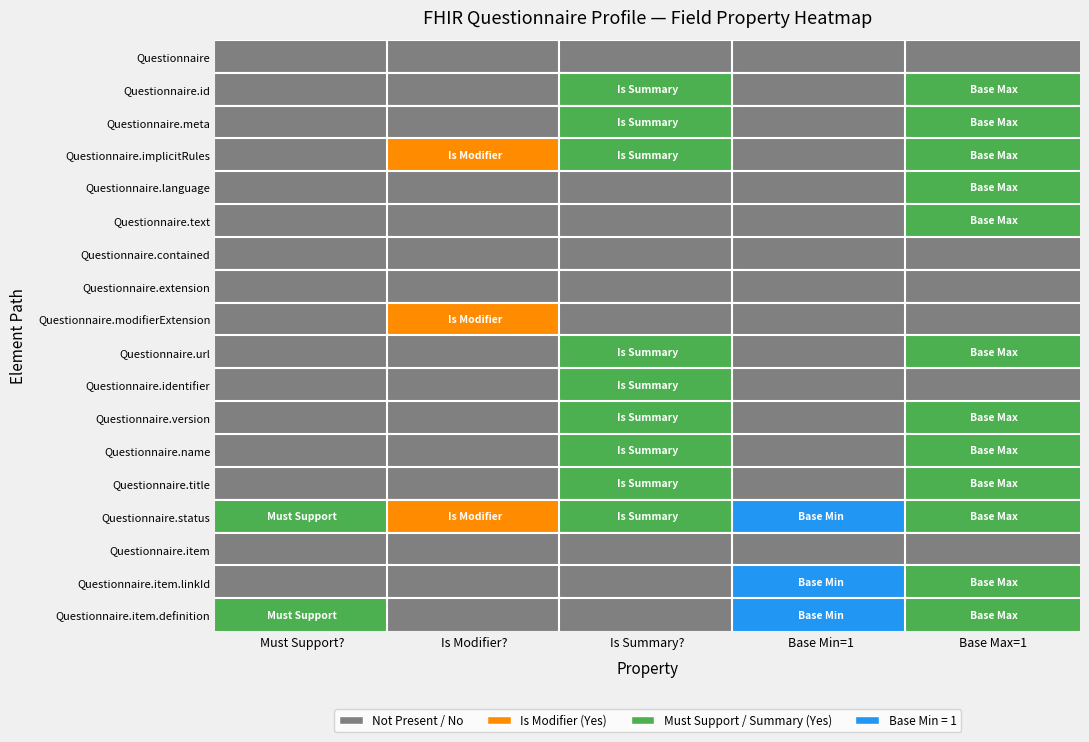

List the labels in order of Questionnaire.language value, smallest first.

0, 2, 4, 1, 3